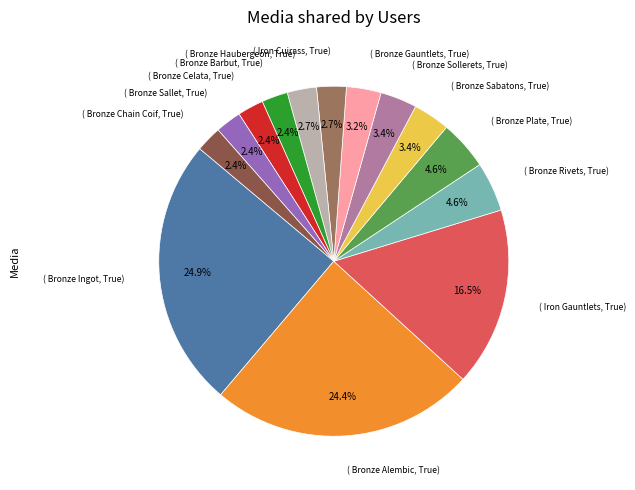

Is there any slice that represents more than half of the pie?

No